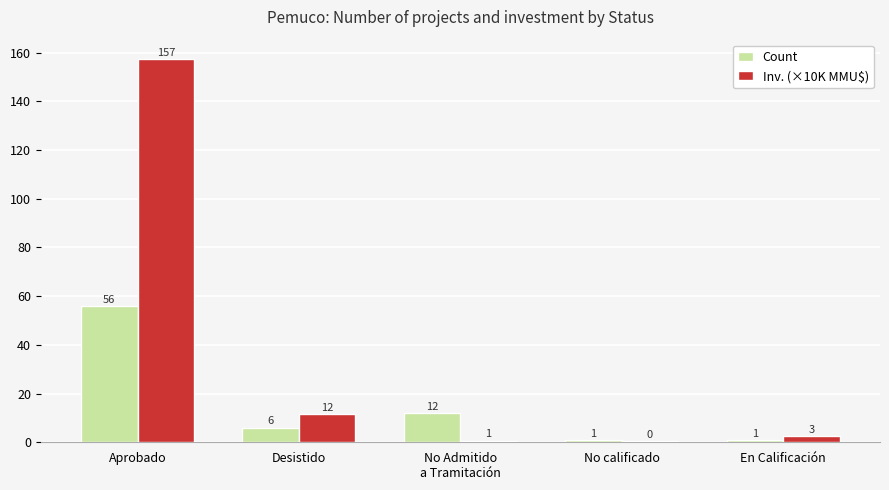

Is the value of Inv. (×10K MMU$) at Aprobado greater than the value of Count at En Calificación?

Yes